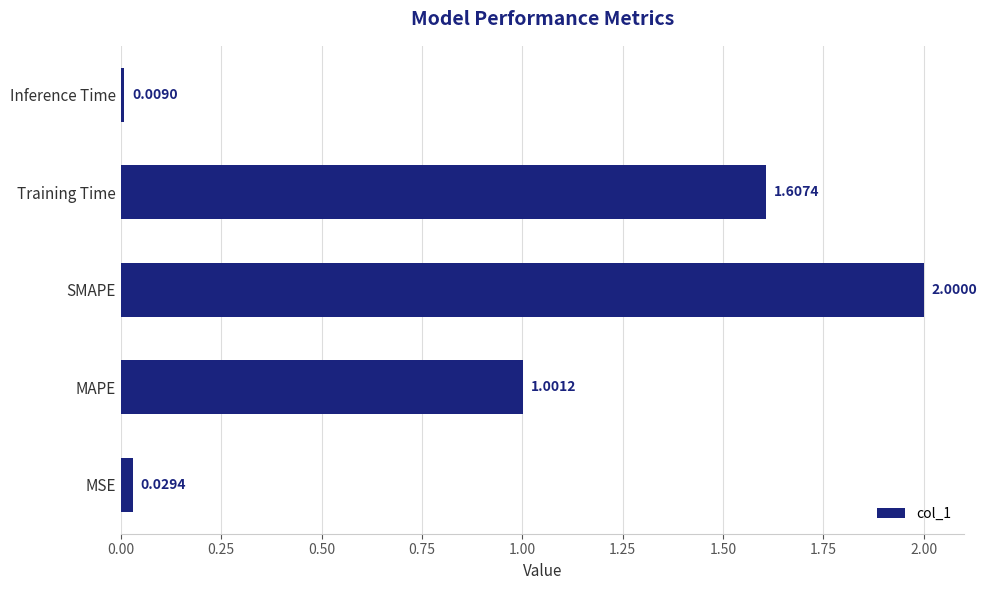

What is the sum of all values?

4.6